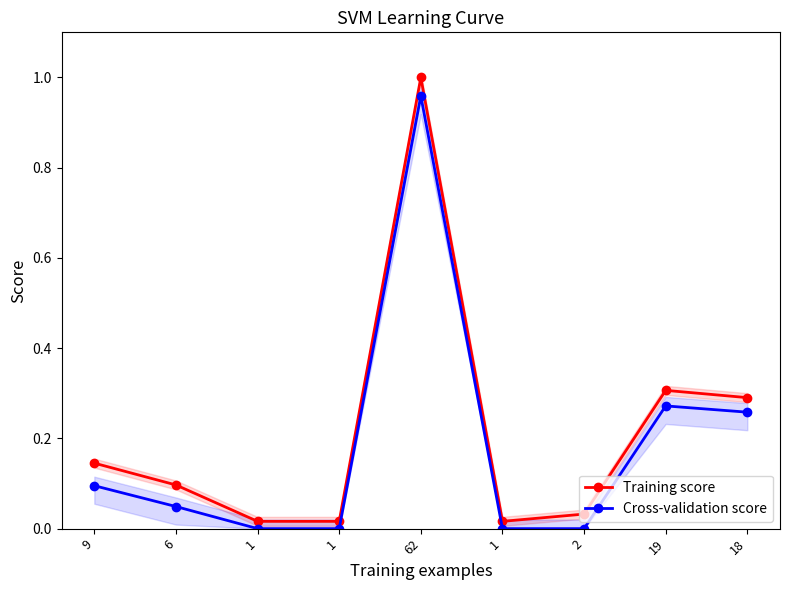

True or false: Training score and Cross-validation score intersect in this chart.

False